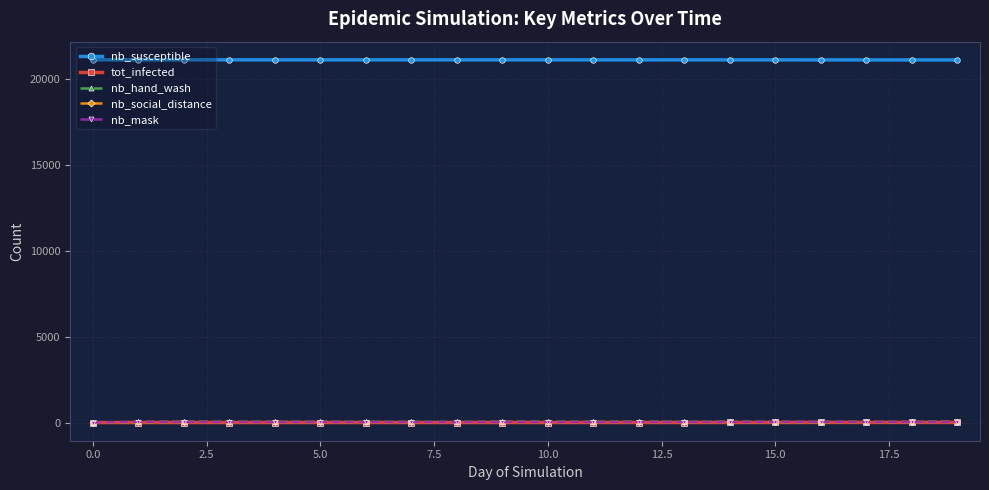

True or false: nb_mask and nb_susceptible intersect in this chart.

False